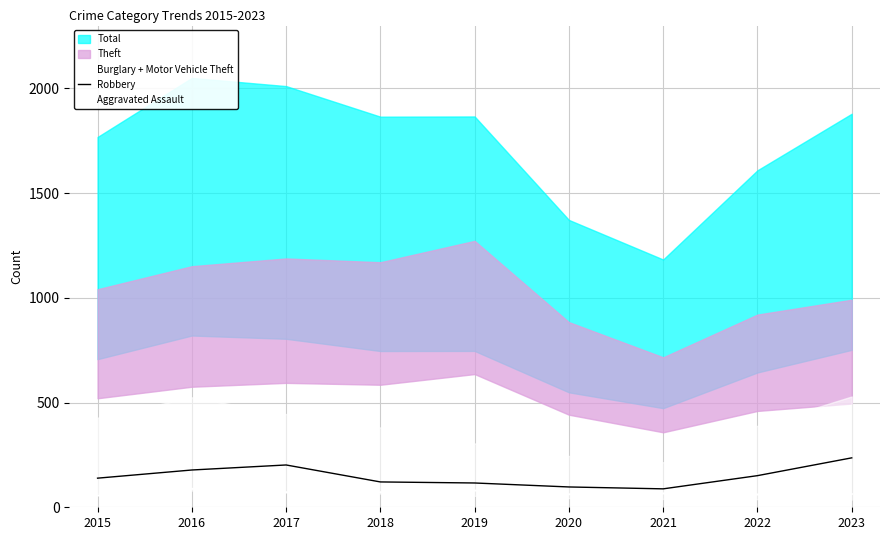

What is the lowest value of the Robbery series?

88